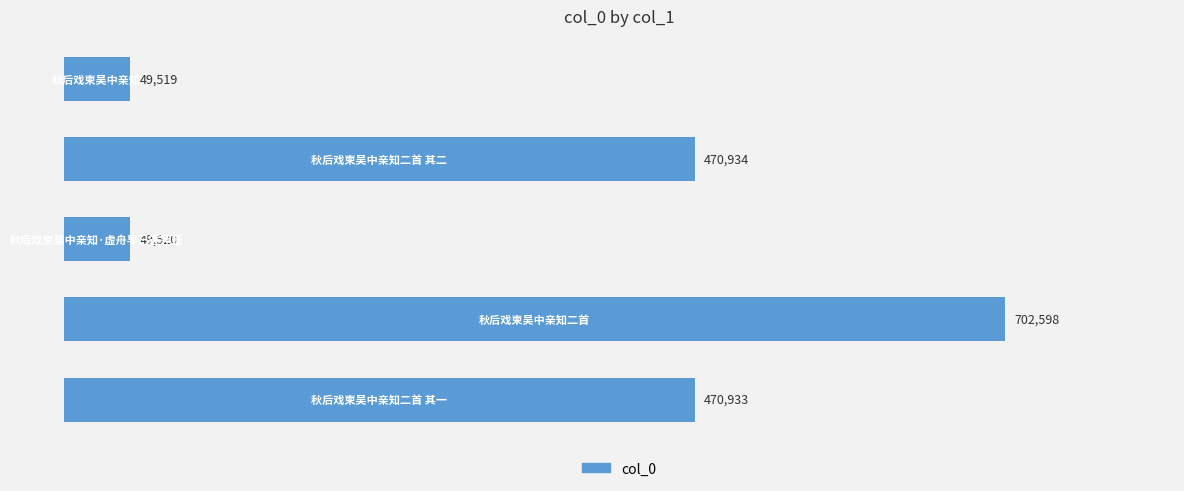

How many values are below 470933?

2